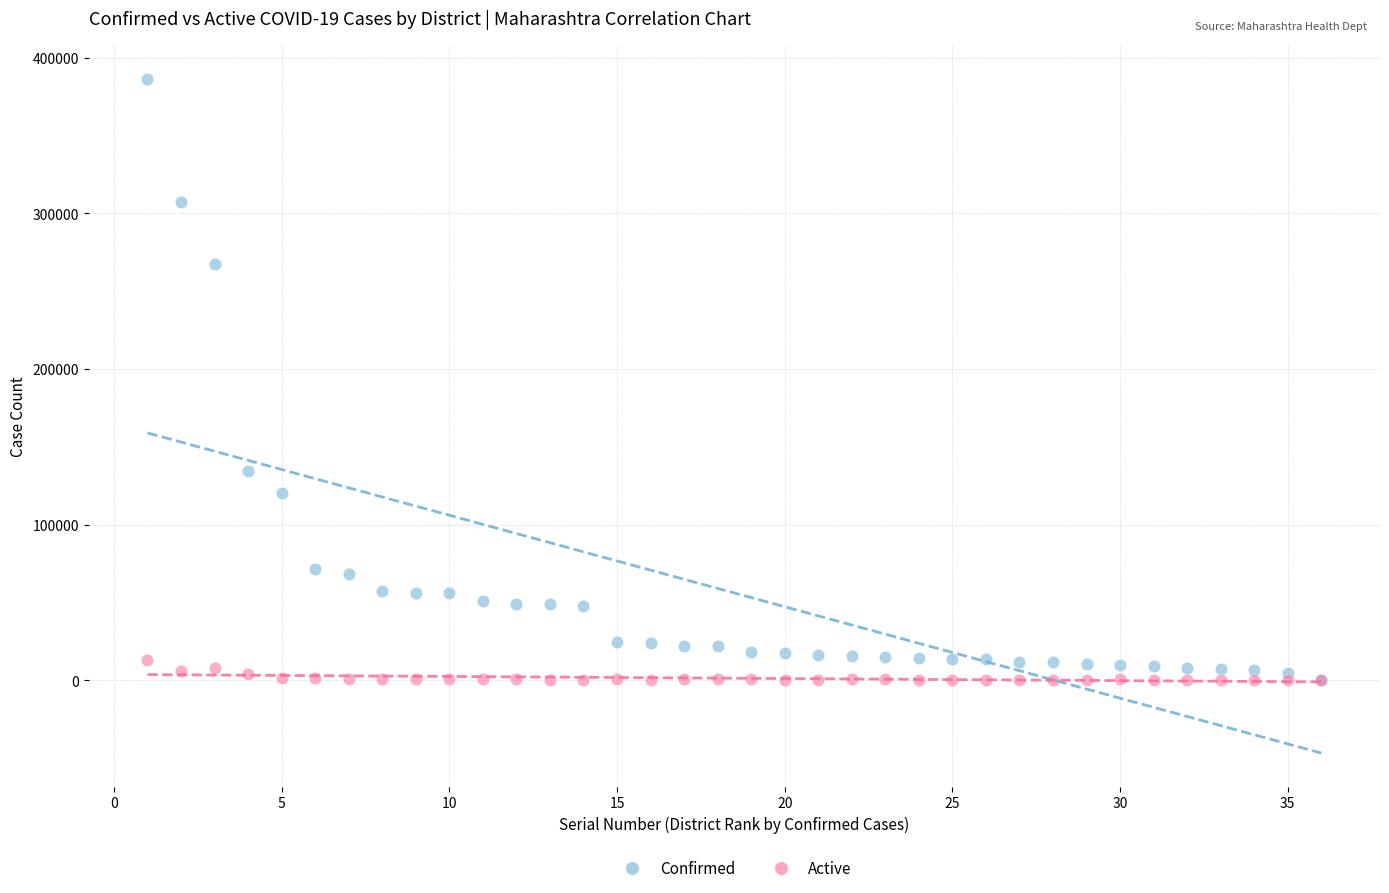

In the Confirmed series, what Y value is closest to 193346?

134629